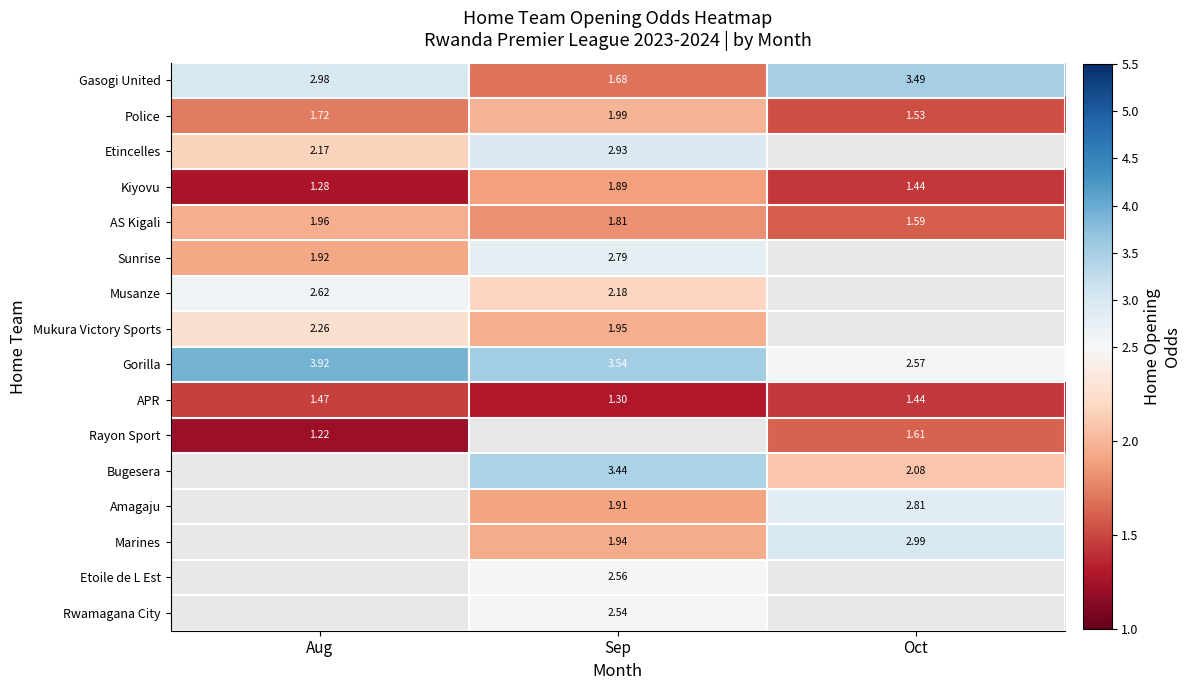

Rank the categories by AS Kigali value from lowest to highest.

Oct, Sep, Aug